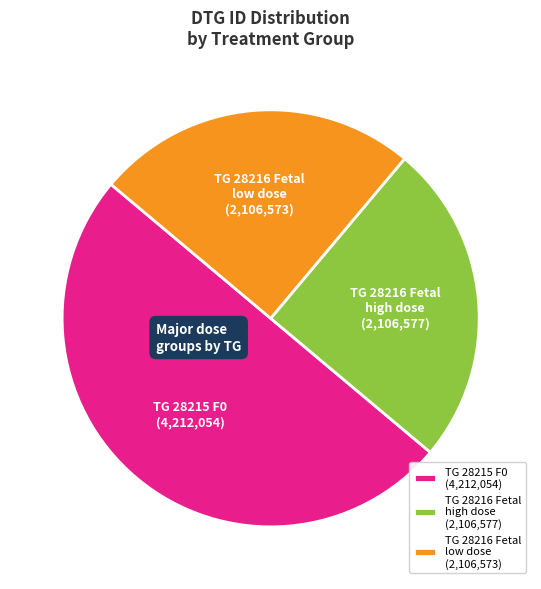

Do TG 28216 Fetal high dose (2,106,577) and TG 28215 F0 (4,212,054) together represent more than half of the pie?

Yes